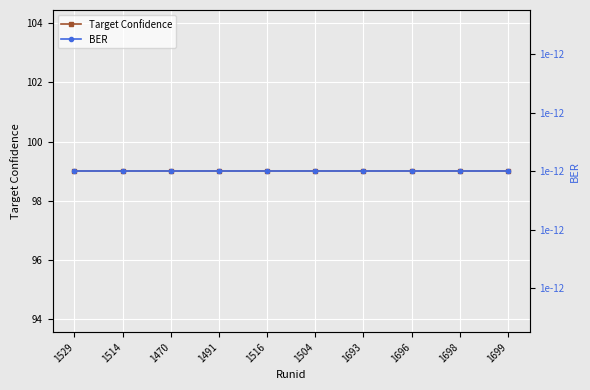

What is the average value of the Target Confidence series?

99.0